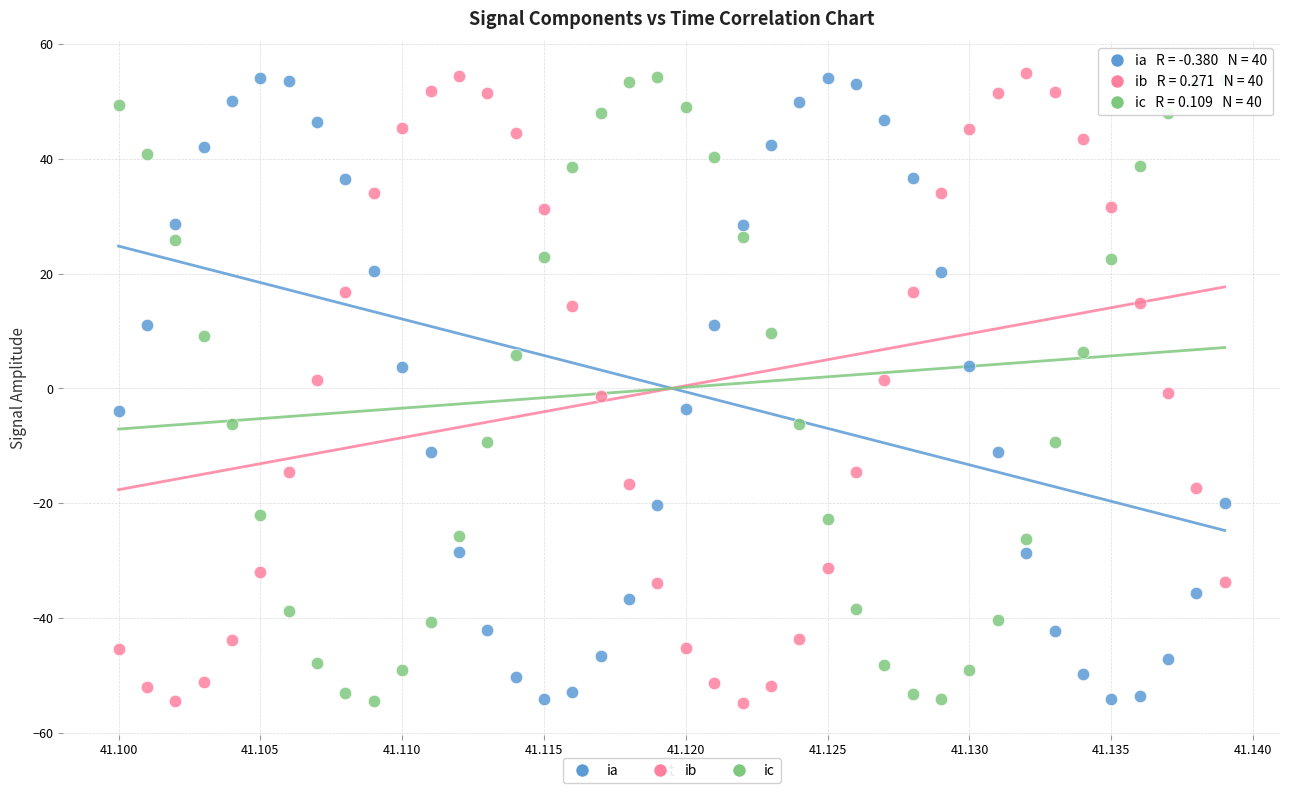

What are all the series names shown in the legend?

ia, ib, ic